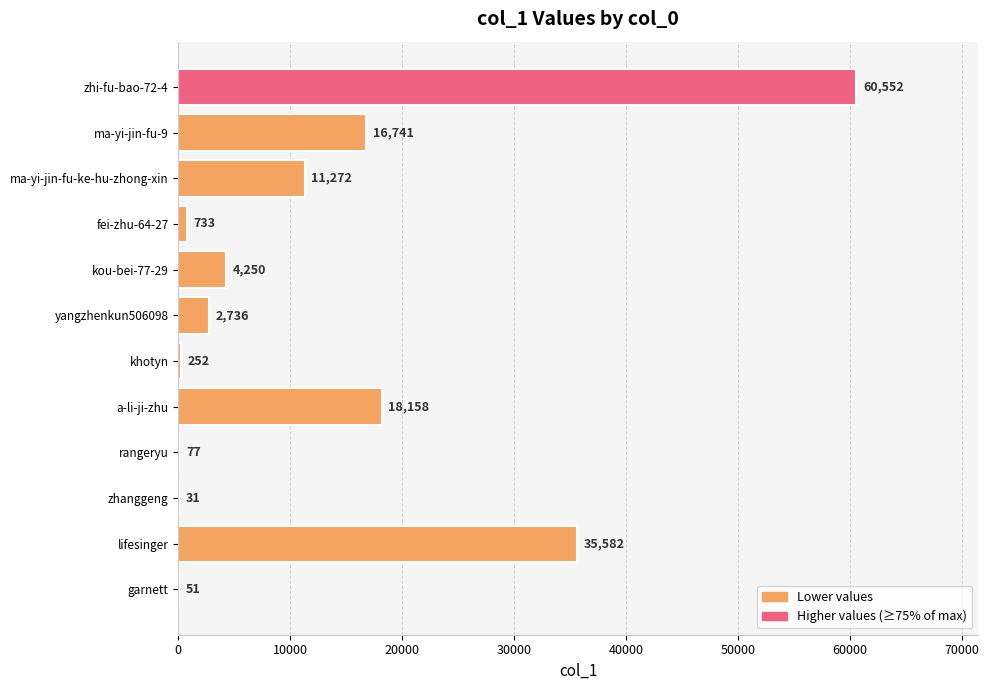

What is the sum of the values at khotyn and yangzhenkun506098?

2988